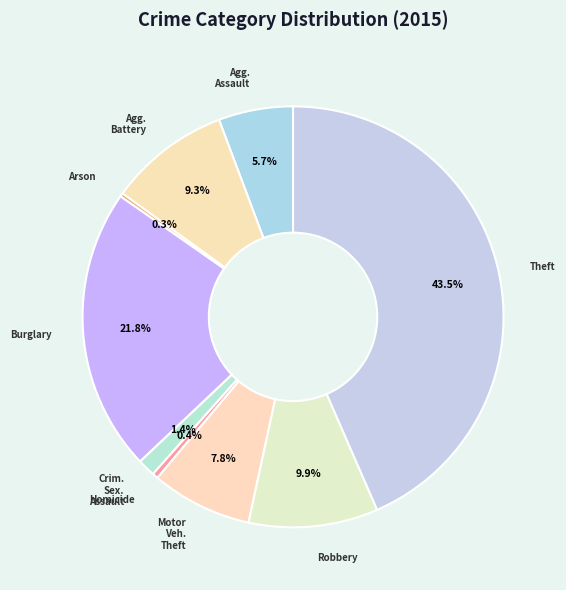

To the nearest percent, what is the average slice percentage?

11%